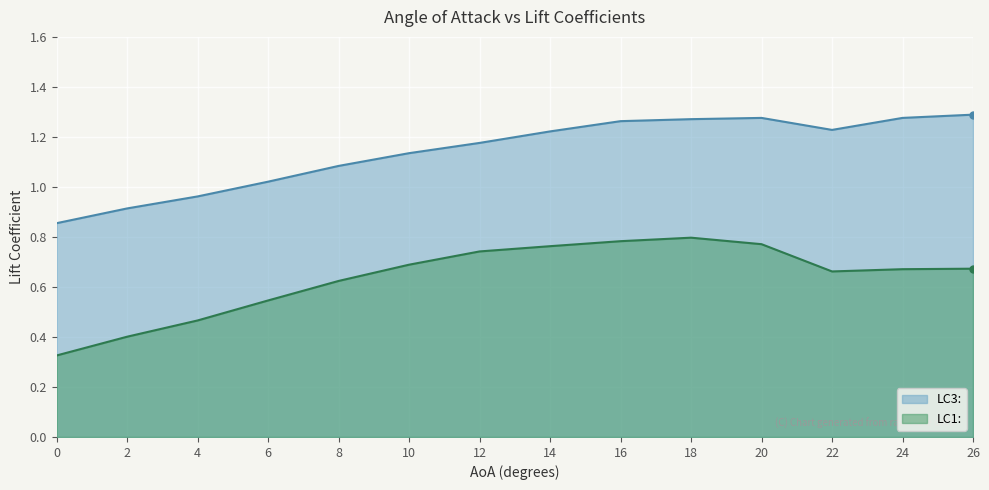

True or false: LC1: has a value of 0.1 at 2.

False